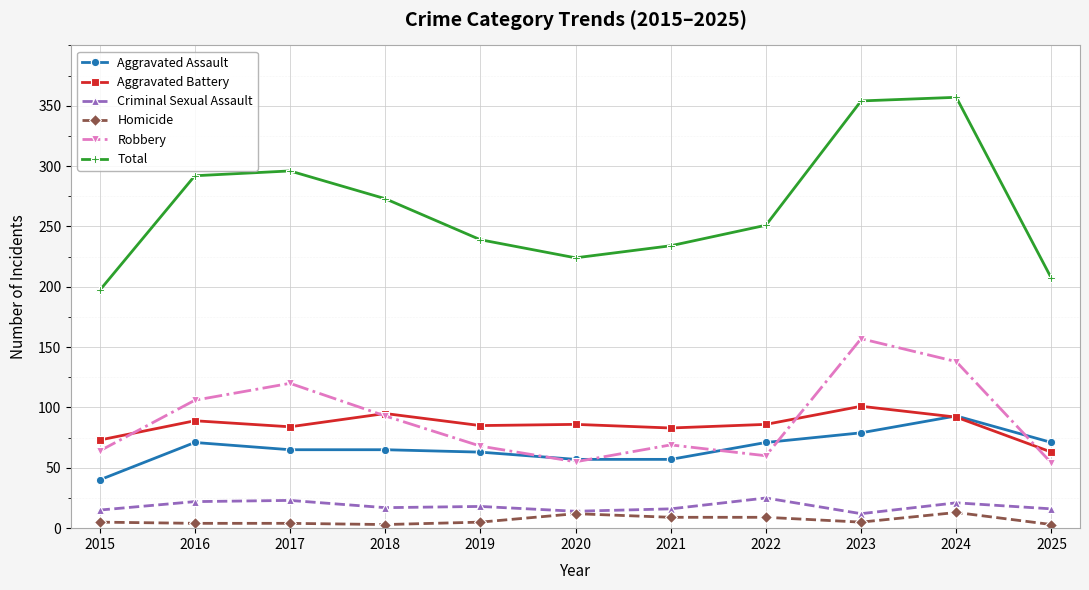

What is the difference between the maximum and minimum values in the Criminal Sexual Assault series?

13